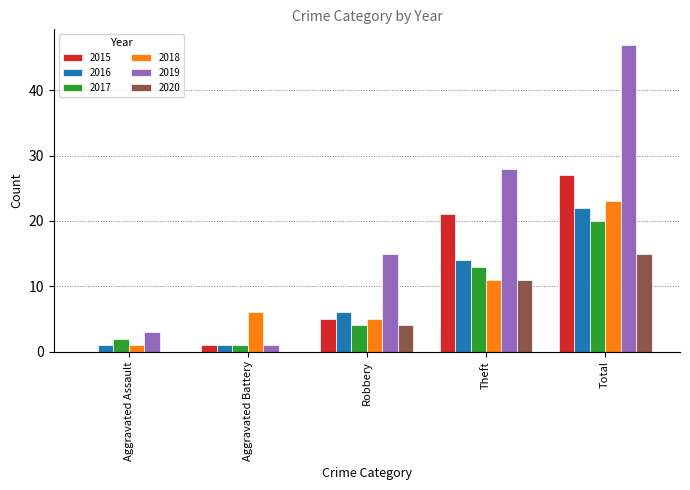

What is the approximate value of 2018 at Aggravated Battery?

6